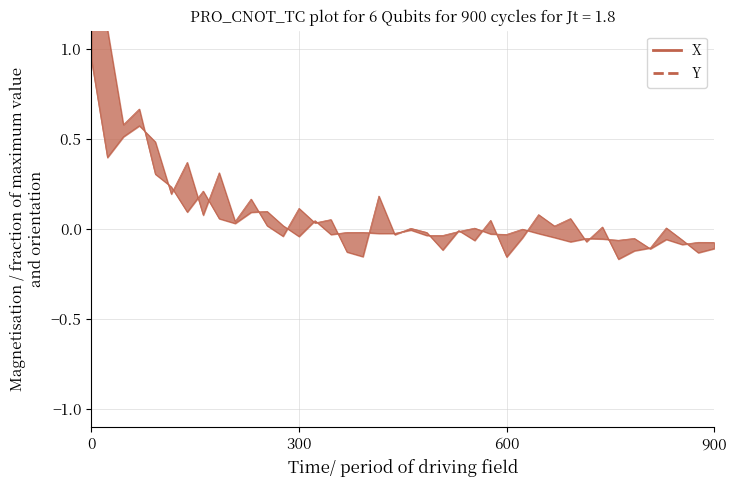

What is the smallest value displayed?

-0.2